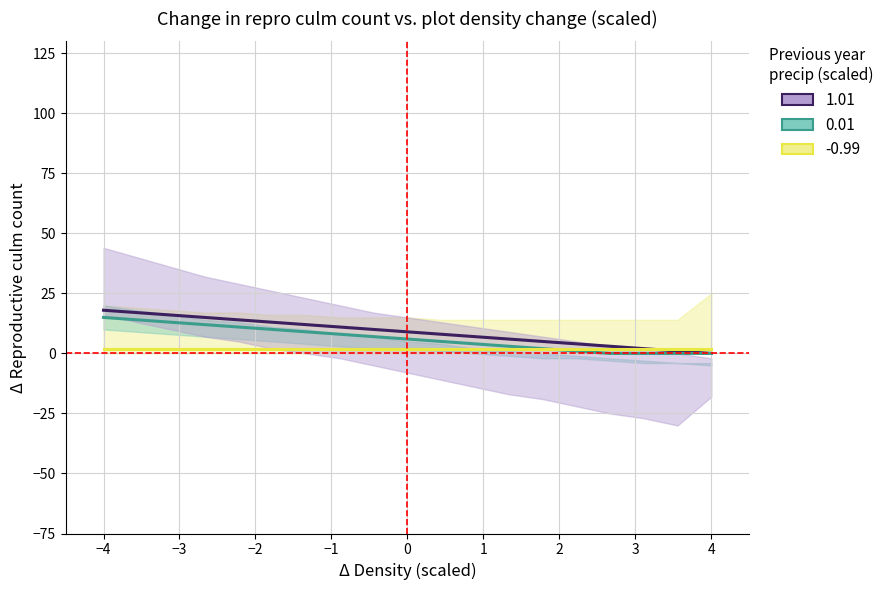

Which series has the largest range (max minus min)?

1.01